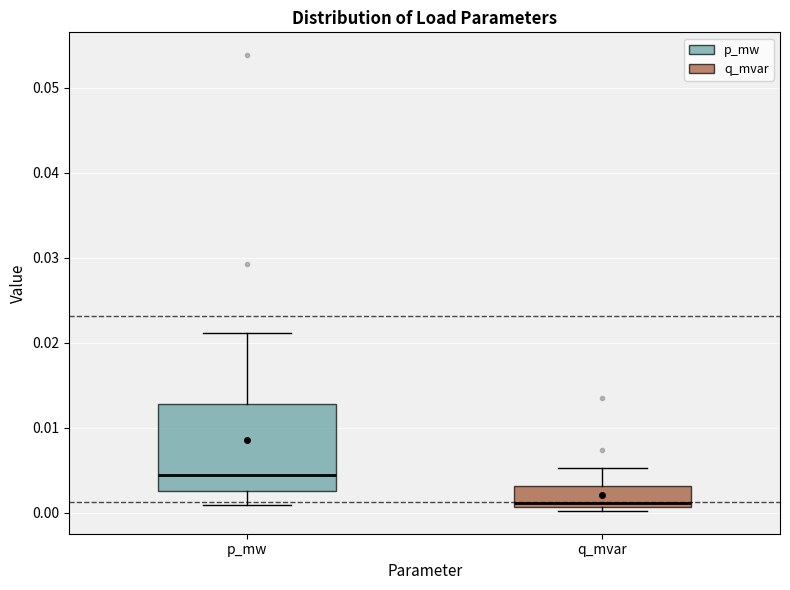

Which box has the highest median line?

p_mw